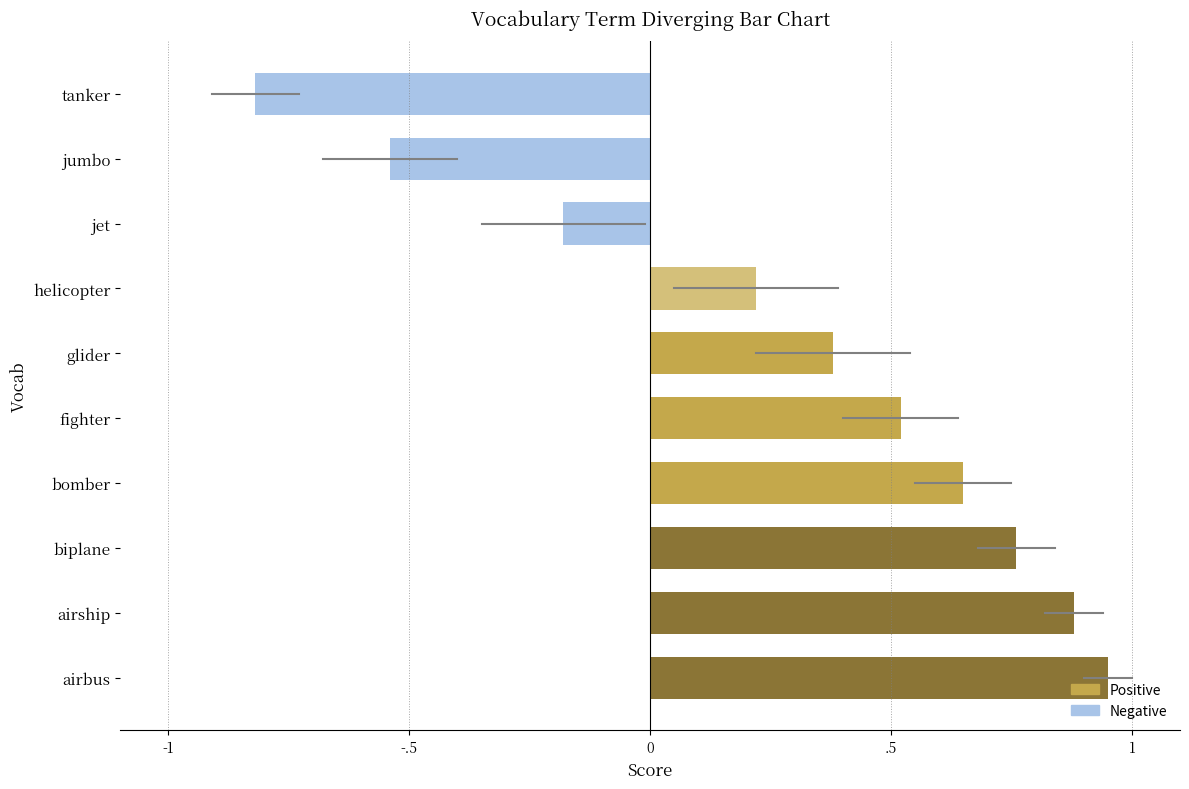

Does the chart contain any negative values?

Yes